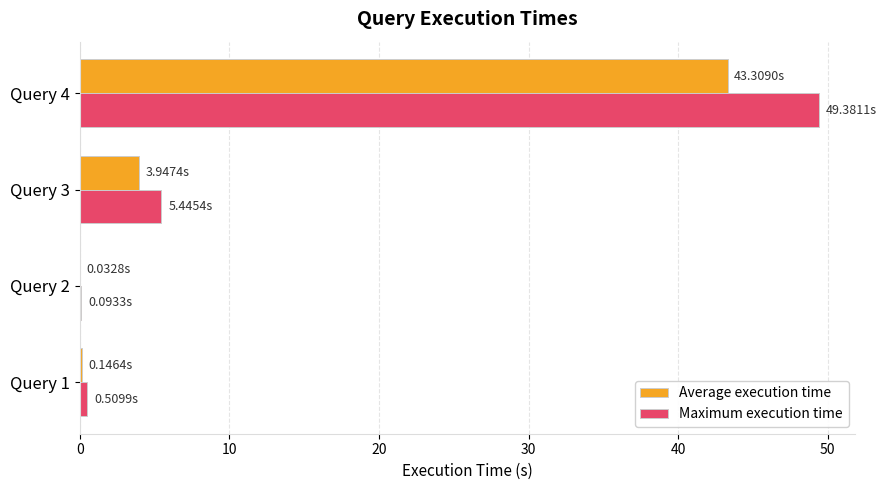

Between Query 2 and Query 4, which series saw the biggest shift?

Maximum execution time